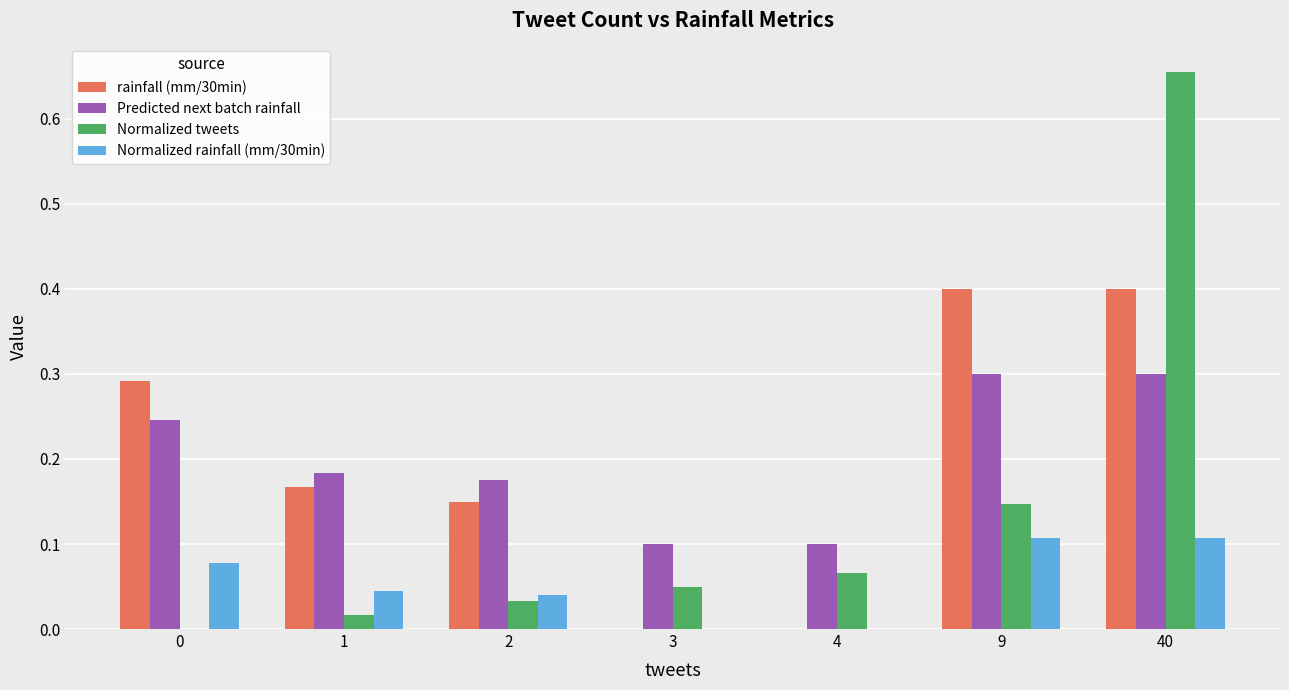

What is the sum of all Normalized tweets values?

1.0